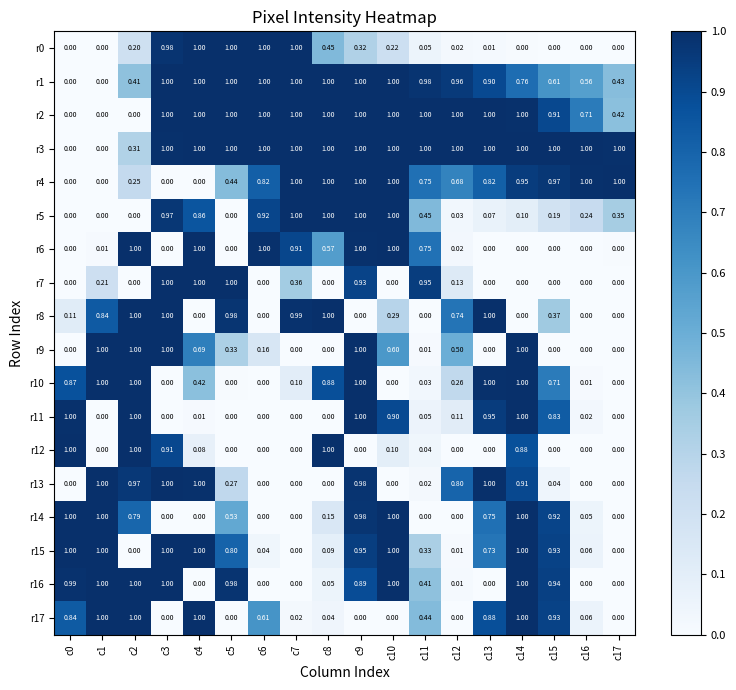

Is the value of r2 at c9 greater than the value of r9 at c10?

Yes